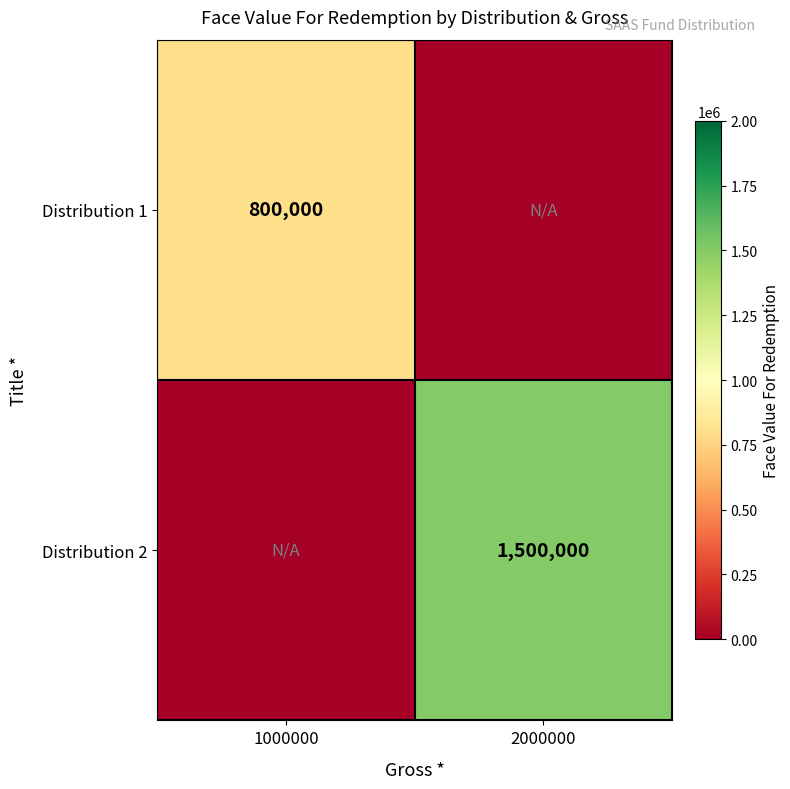

The value of Distribution 2 at 2000000 is 2219756. True or false?

False